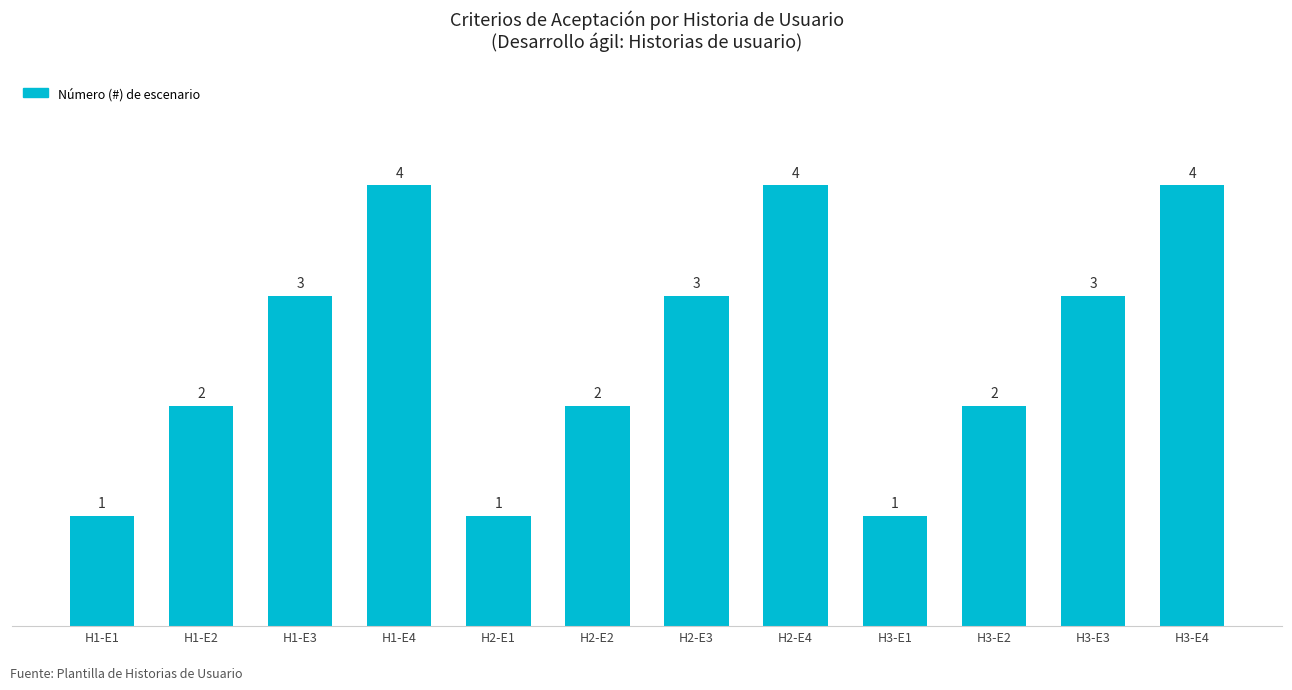

Count the number of categories in the chart.

12